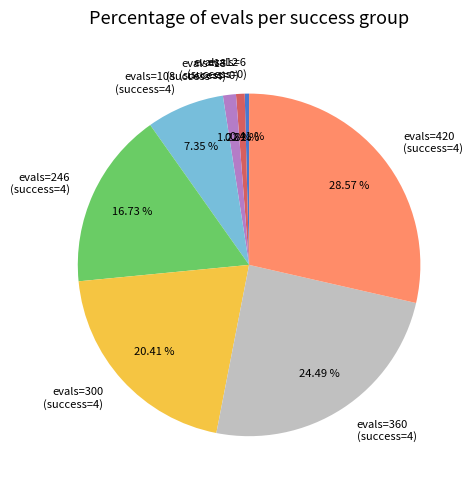

What is the ratio of the value at evals=420 (success=4) to the value at evals=6 (success=0)?

70.0